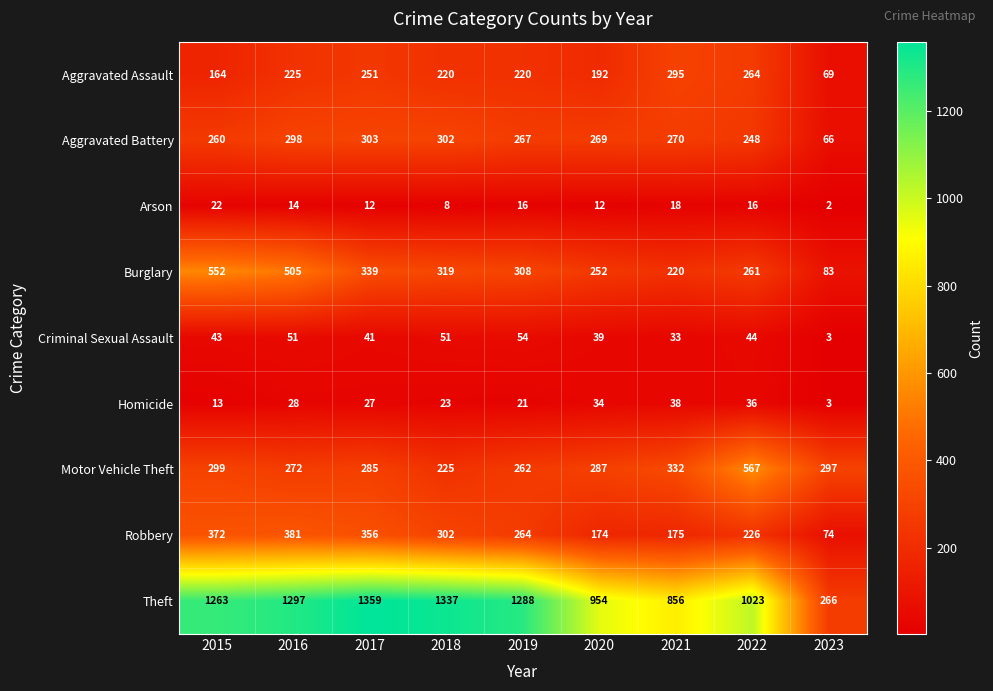

Which series has the largest total across all categories?

Theft